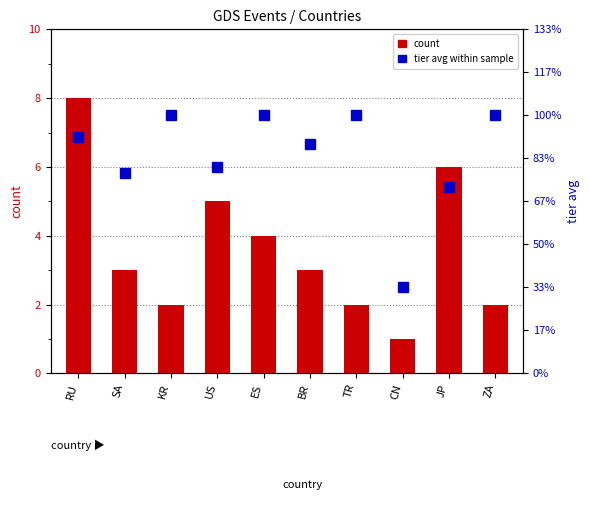

Reading left to right, extract all data points from this chart.

count: 8.0	3.0	2.0	5.0	4.0	3.0	2.0	1.0	6.0	2.0
tier avg (within sample): 2.8	2.3	3.0	2.4	3.0	2.7	3.0	1.0	2.2	3.0